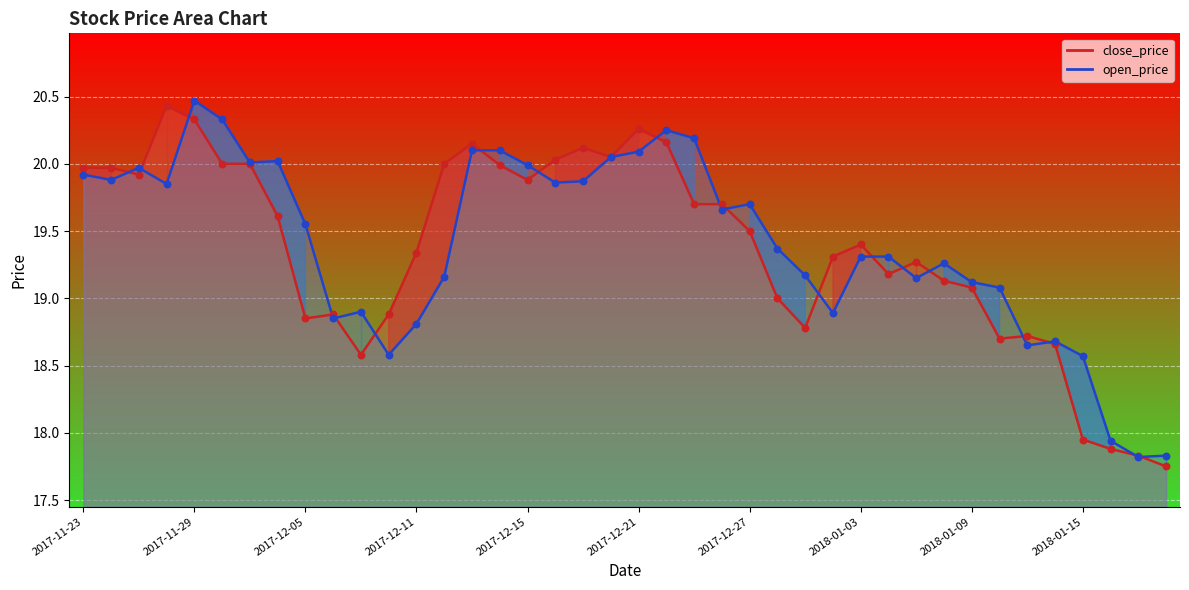

Which series reaches the minimum Y coordinate?

close_price